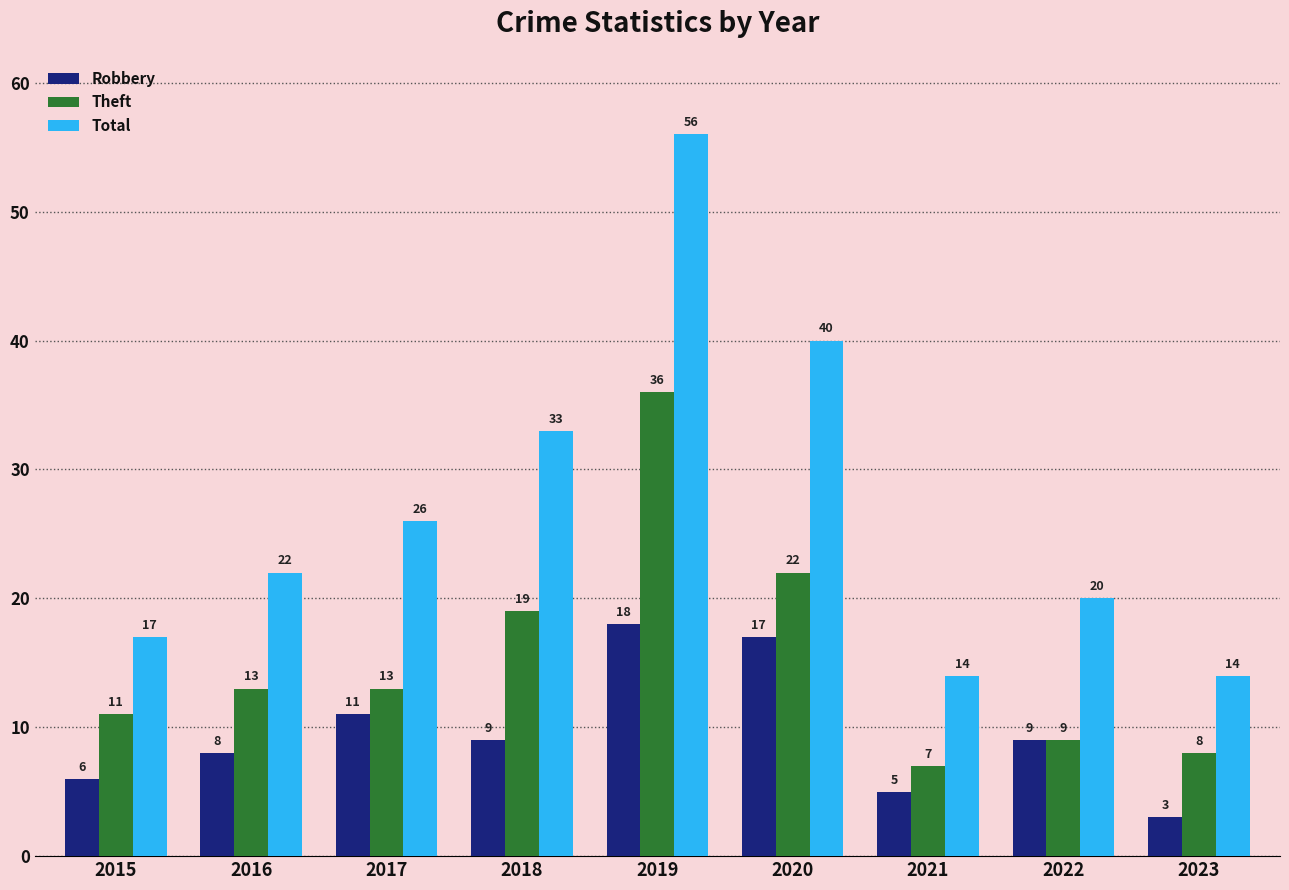

What are all the series names shown in the legend?

Robbery, Theft, Total